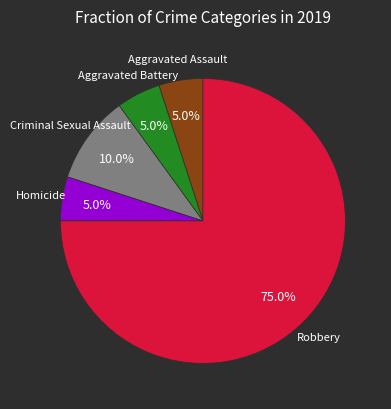

Is there a majority slice in this chart?

Yes